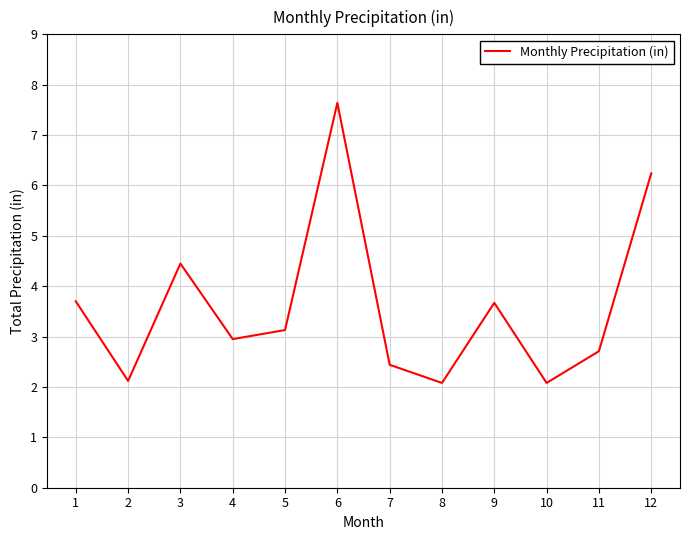

Reading left to right, extract all data points from this chart.

1=3.7	2=2.1	3=4.5	4=3.0	5=3.1	6=7.6	7=2.4	8=2.1	9=3.7	10=2.1	11=2.7	12=6.2